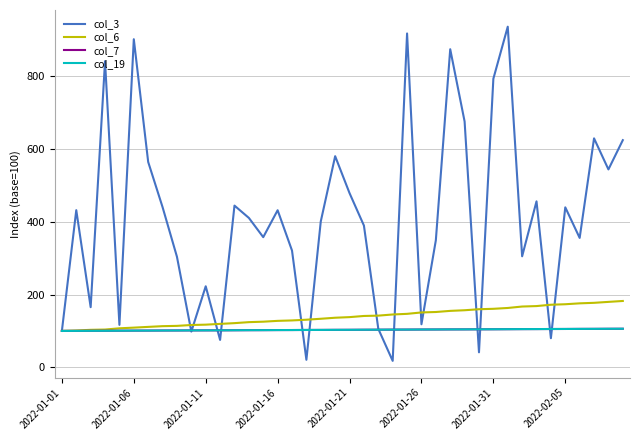

What is the highest value of the col_6 series?

182.3